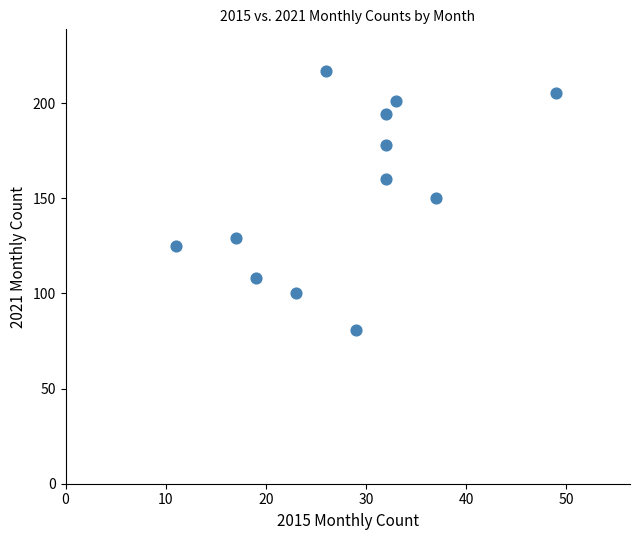

What is the range of X values (max minus min)?

38